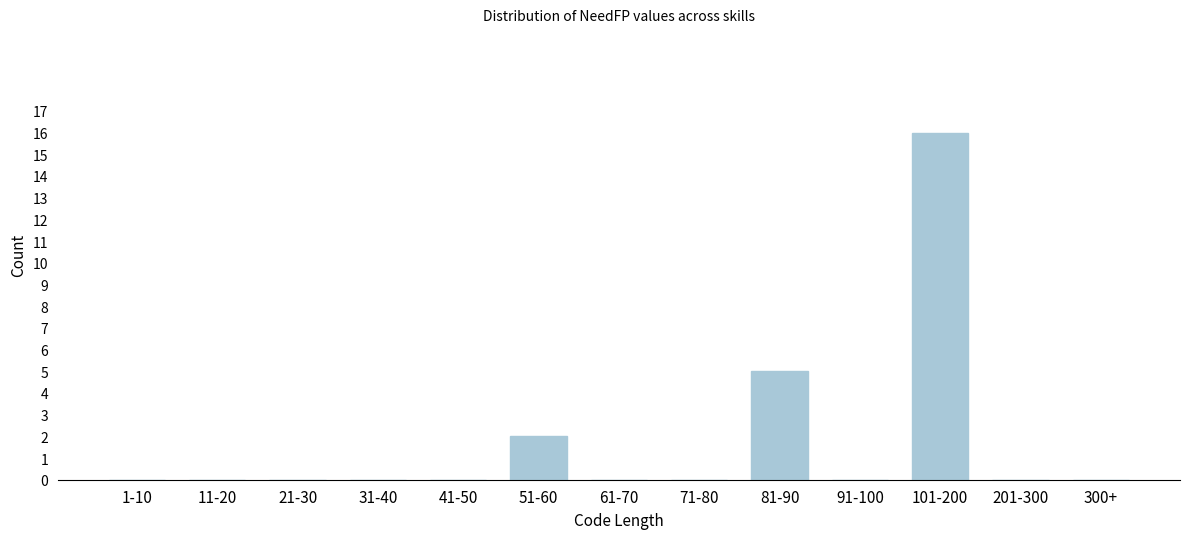

Reading left to right, transcribe all the data shown in this chart.

1-10=0	11-20=0	21-30=0	31-40=0	41-50=0	51-60=2	61-70=0	71-80=0	81-90=5	91-100=0	101-200=16	201-300=0	300+=0